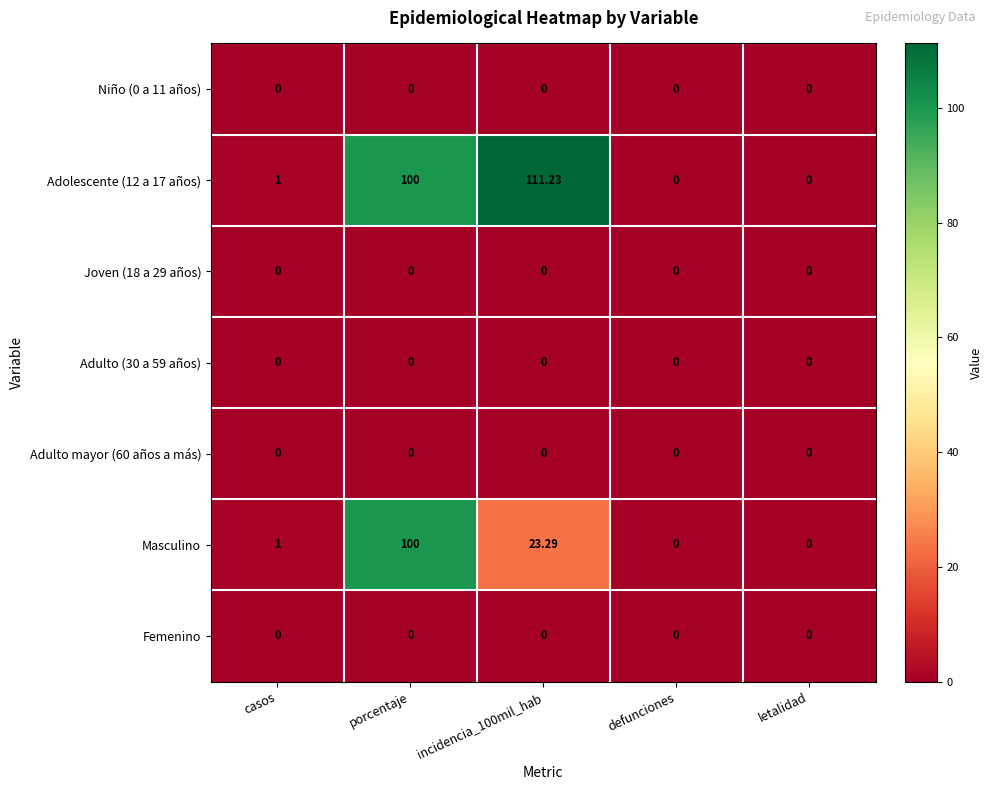

Which label corresponds to the largest value in the chart?

incidencia_100mil_hab